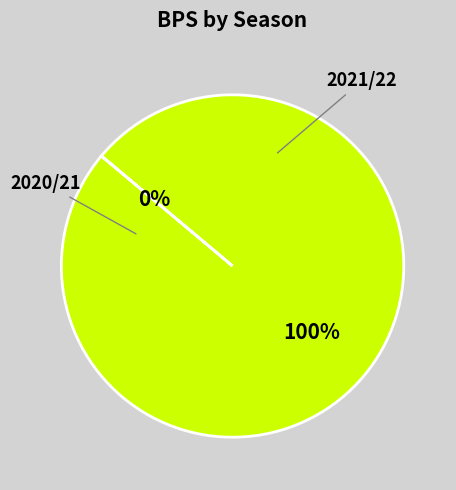

Which slice is the largest?

2021/22